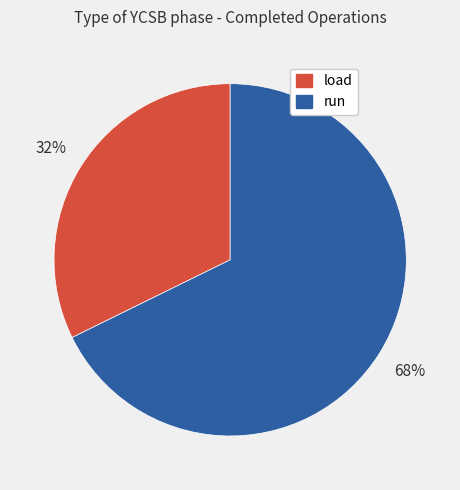

The run slice represents 75% of the pie. True or false?

False